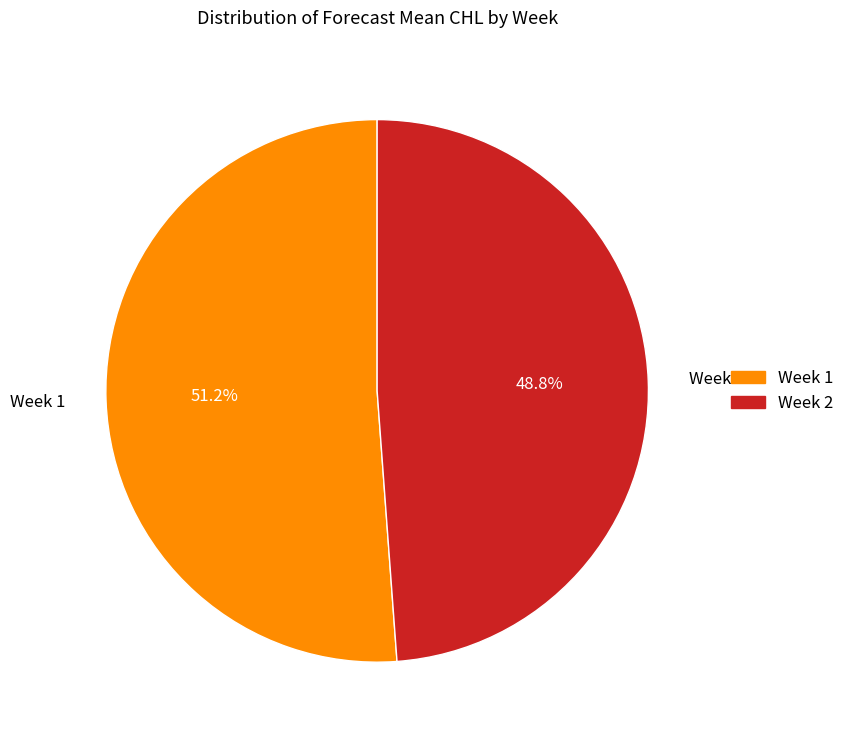

Is Week 1 the majority of the pie?

Yes